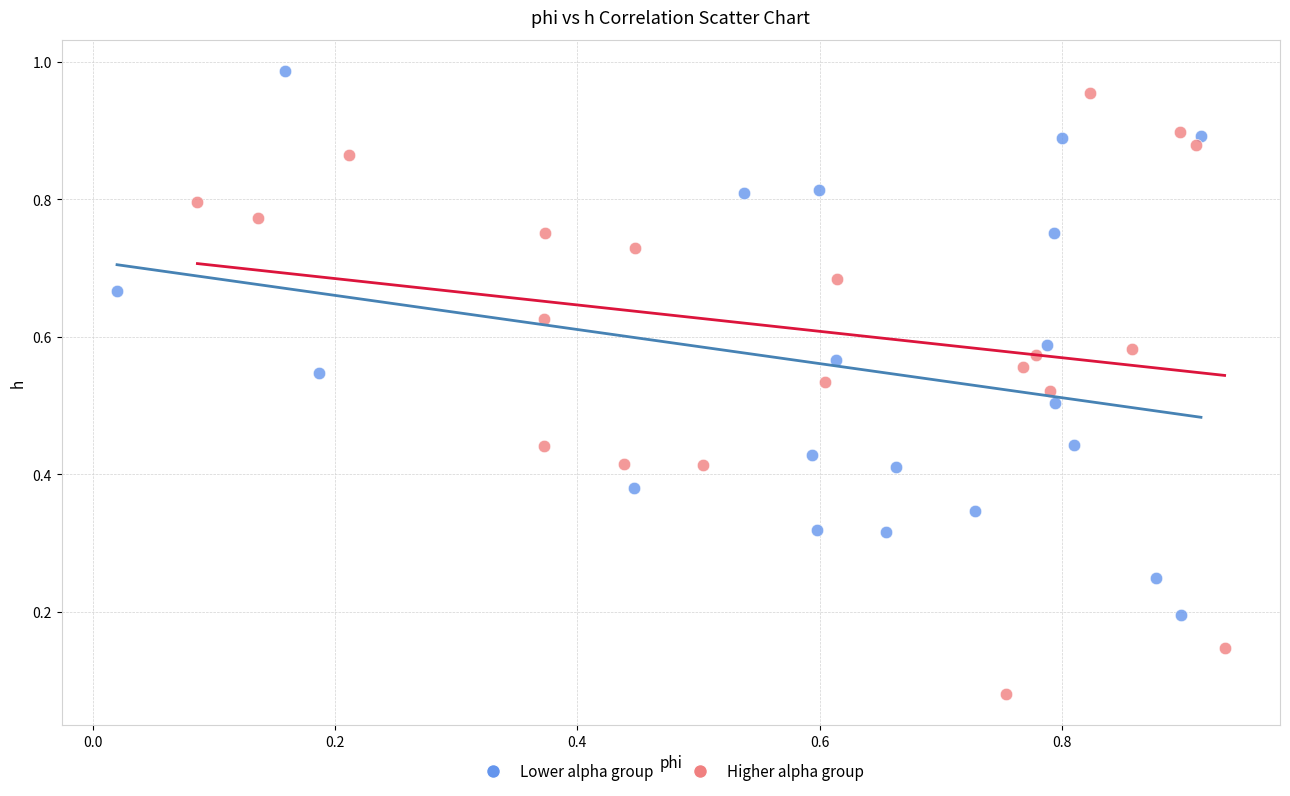

Which series reaches the minimum Y coordinate?

Higher alpha group